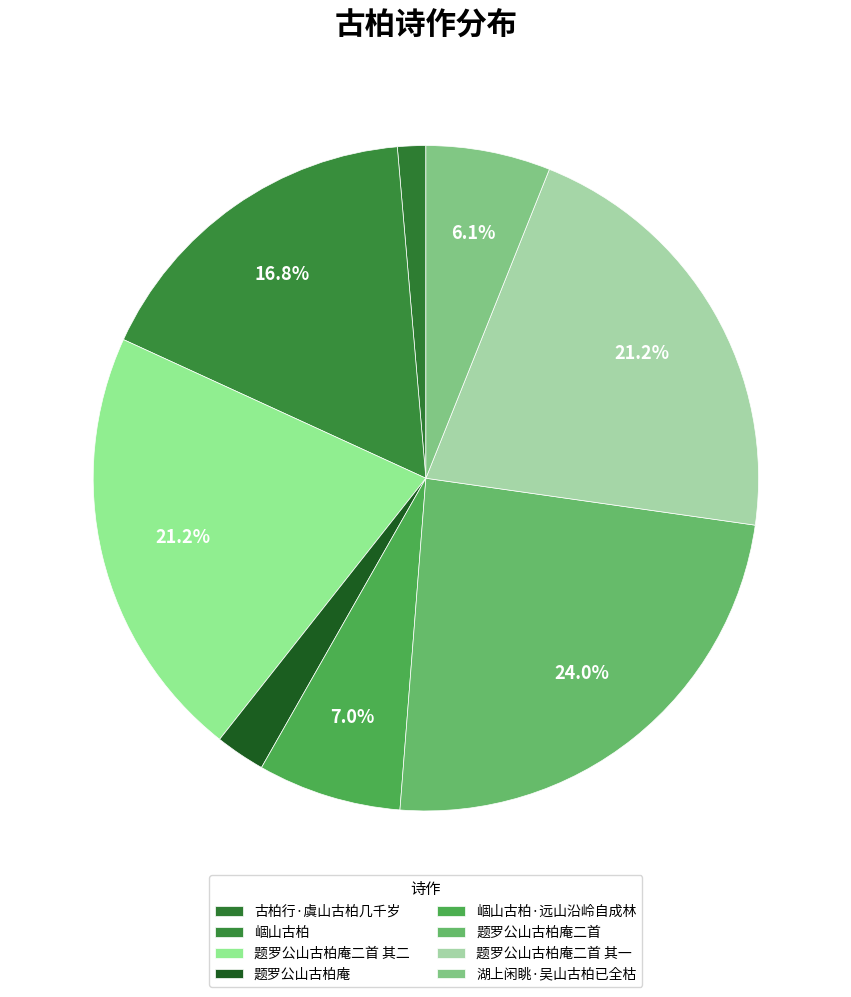

Combined, what portion of the pie is 崓山古柏·远山沿岭自成林 and 题罗公山古柏庵二首 其一?

28.2%